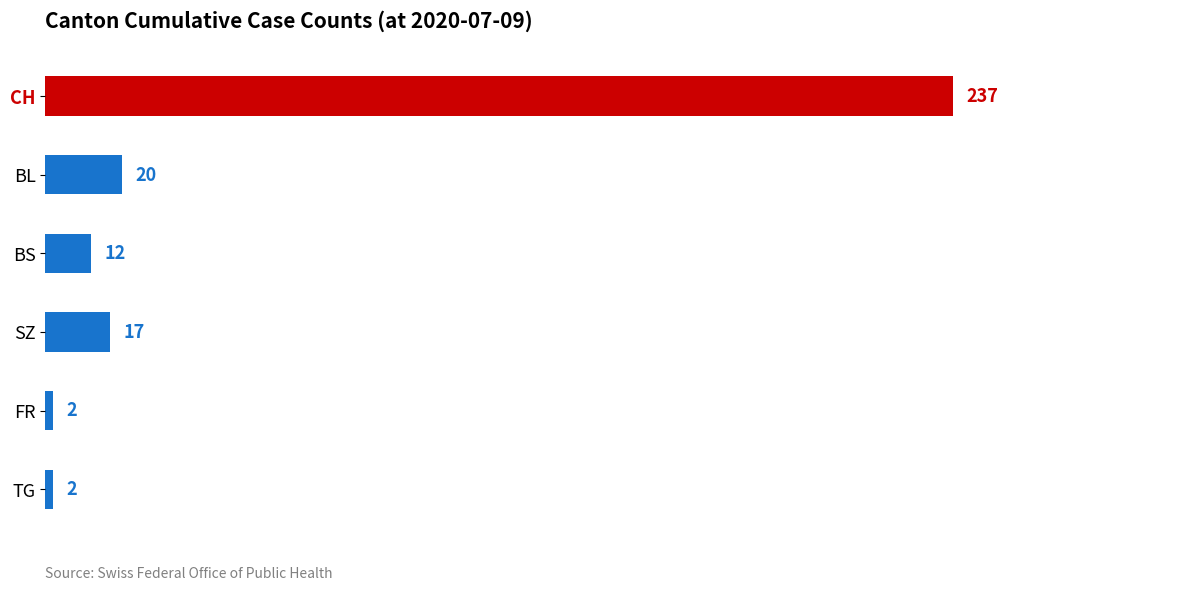

Where is the data nearest to the value 119?

BL